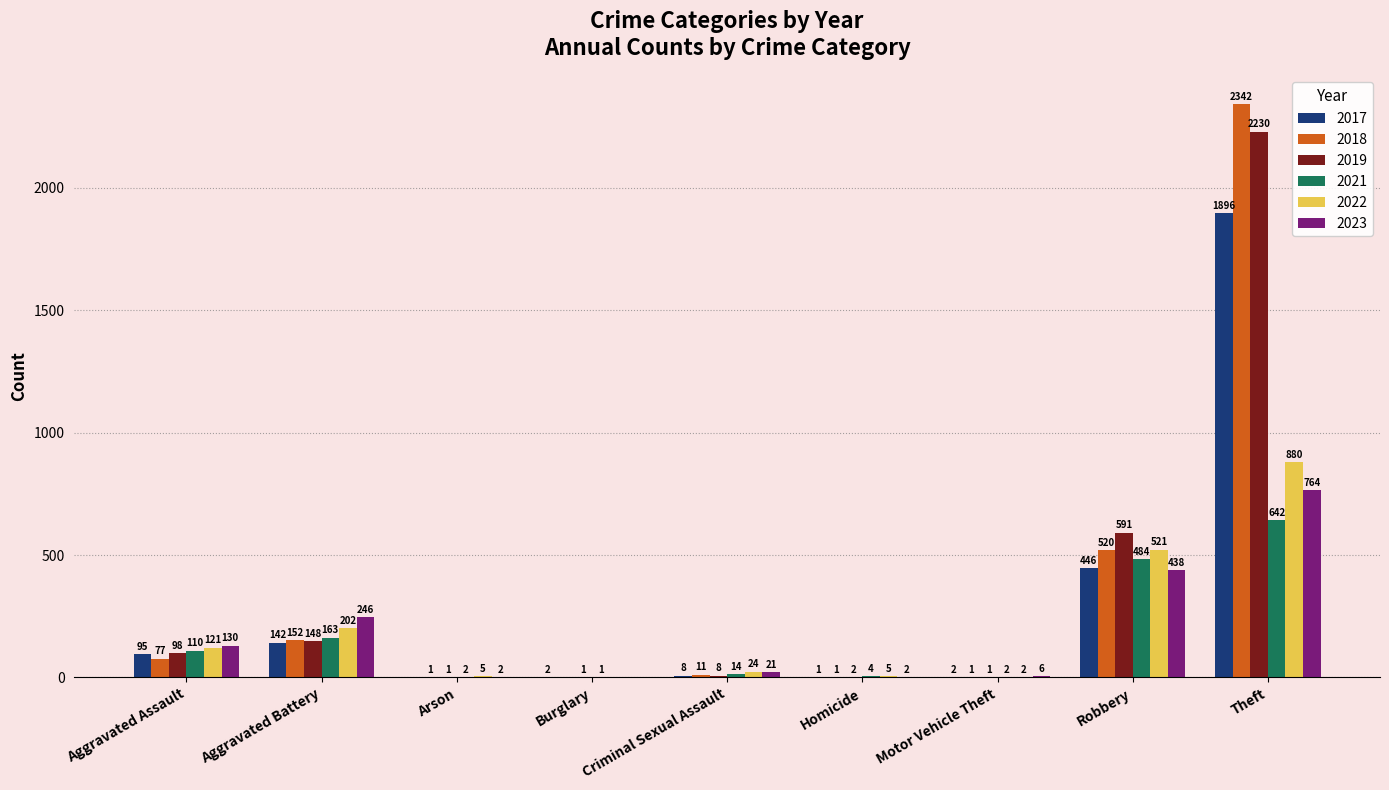

Which series changed the most between Aggravated Assault and Burglary?

2023